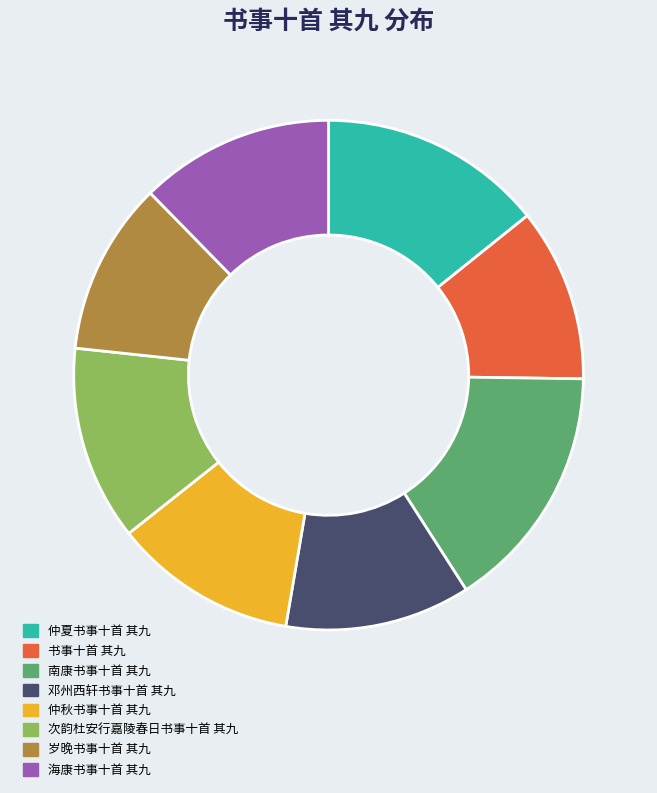

How many slices are in this pie chart?

8